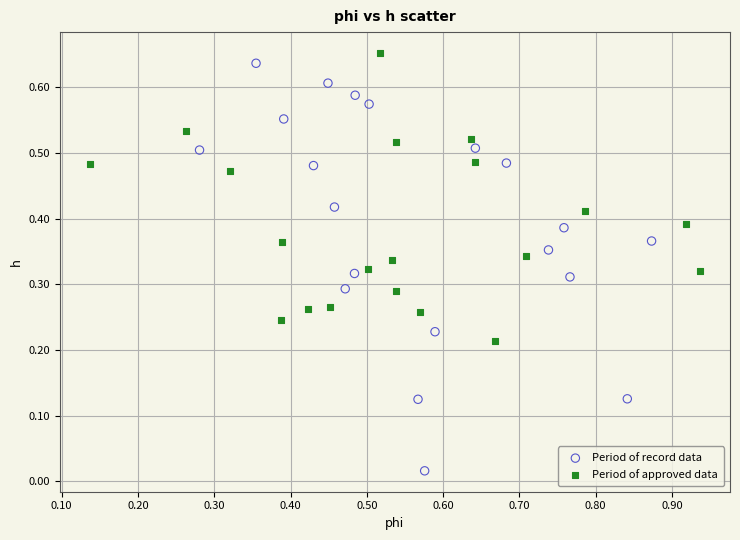

Which series reaches the minimum Y coordinate?

Period of record data